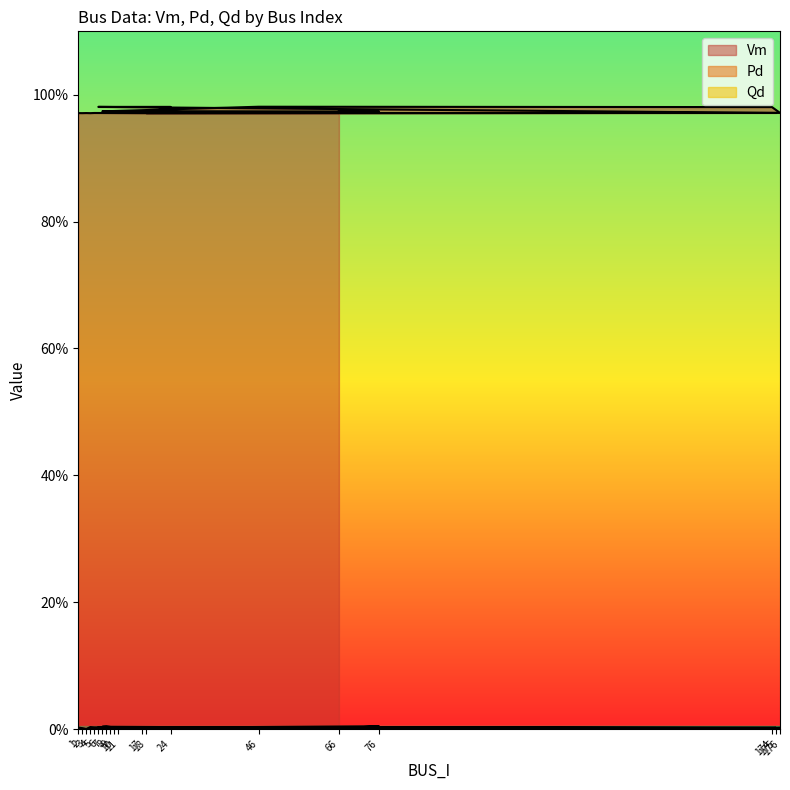

At which category does Vm reach its first local valley?

2